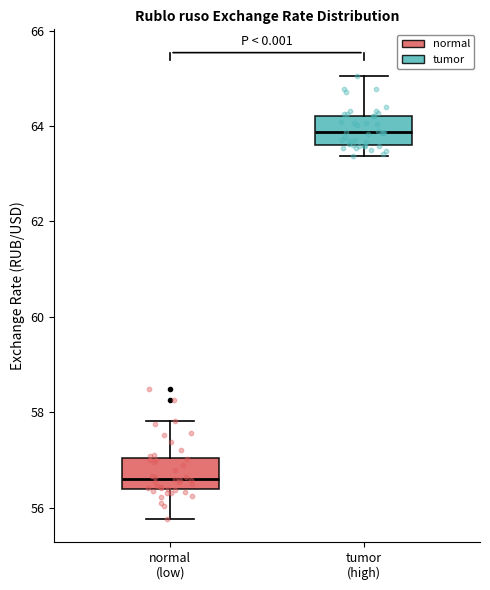

Which box's median line is the highest?

tumor (high)